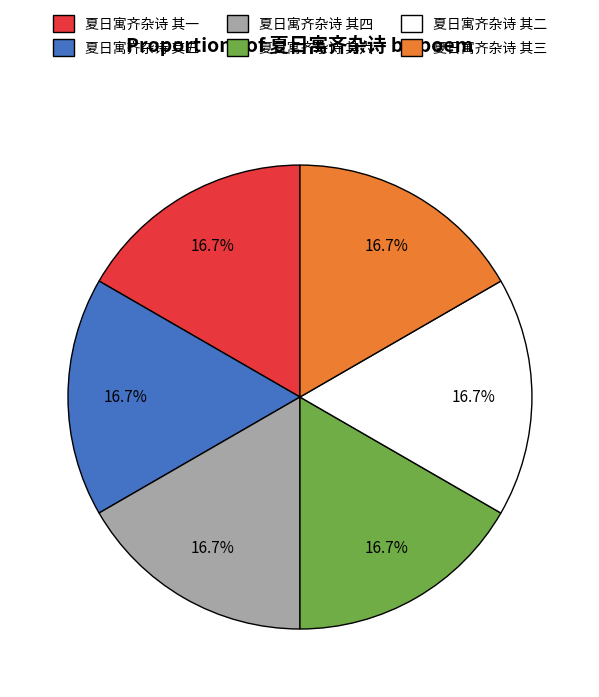

To the nearest percent, what is the average slice percentage?

17%